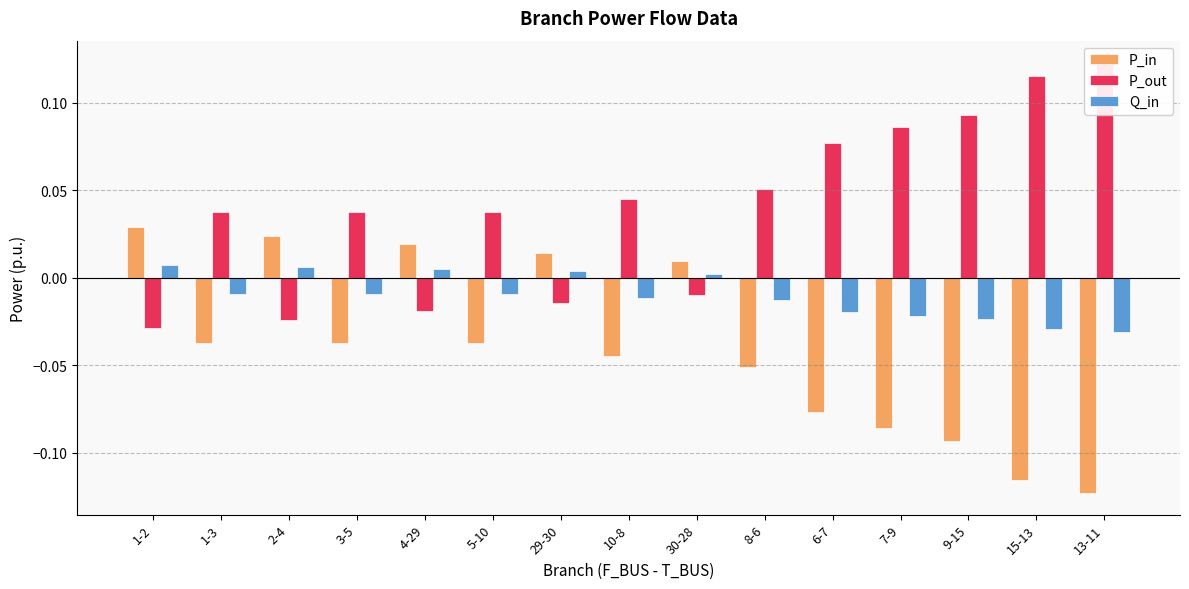

How many values in the P_in series are below 0?

10